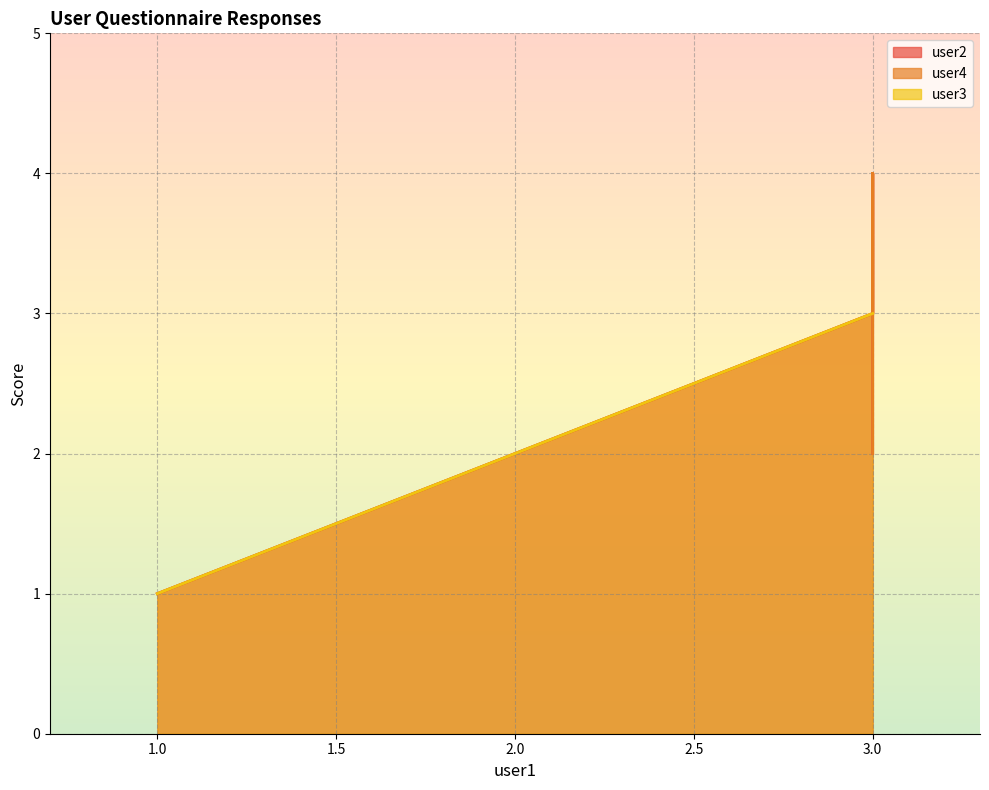

In user4, how many points are lower than both neighbors (excluding endpoints)?

1